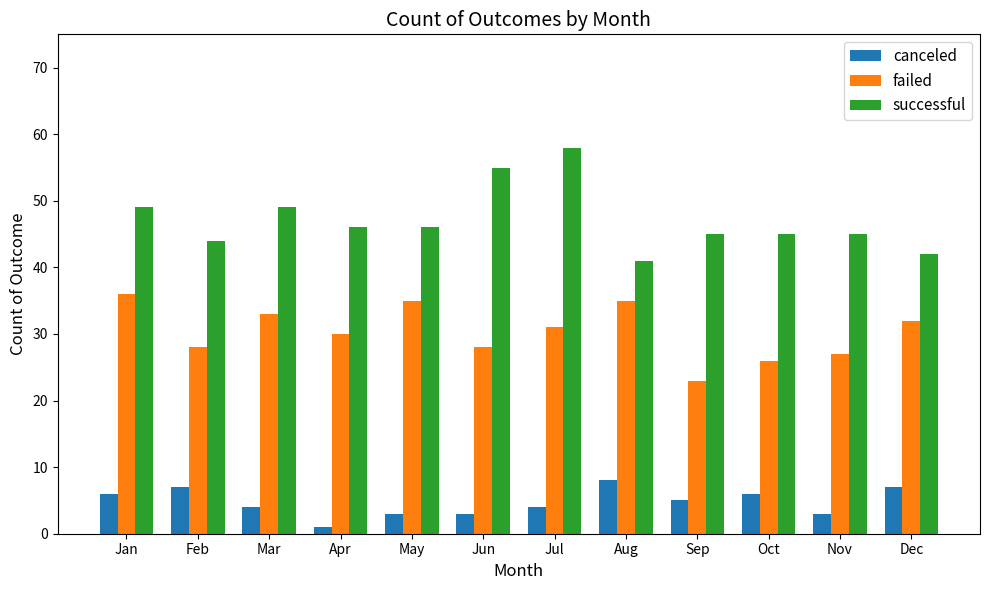

Reading left to right, list all the values displayed in this chart.

canceled: Jan=6	Feb=7	Mar=4	Apr=1	May=3	Jun=3	Jul=4	Aug=8	Sep=5	Oct=6	Nov=3	Dec=7
failed: Jan=36	Feb=28	Mar=33	Apr=30	May=35	Jun=28	Jul=31	Aug=35	Sep=23	Oct=26	Nov=27	Dec=32
successful: Jan=49	Feb=44	Mar=49	Apr=46	May=46	Jun=55	Jul=58	Aug=41	Sep=45	Oct=45	Nov=45	Dec=42